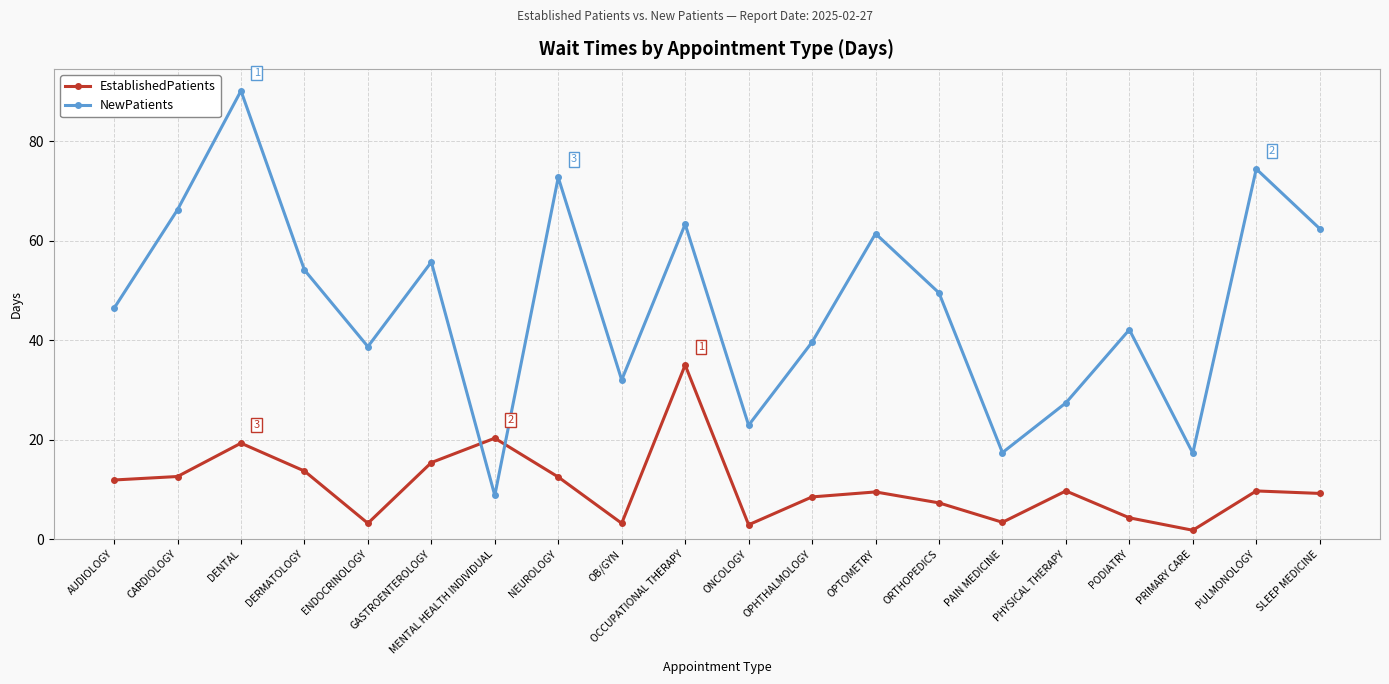

What is the label of the 13th point from the left?

OPTOMETRY